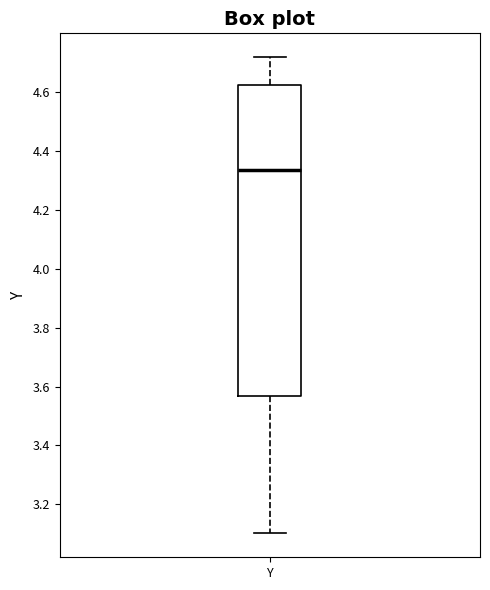

Transcribe this box plot: give where the median line is, the range the box spans, and where the two whiskers end, as read against the y-axis. The values are not printed on the chart, so give them approximately, as read against the axis.

median 4.34, box 3.56 to 4.62, whiskers 3.10 to 4.72